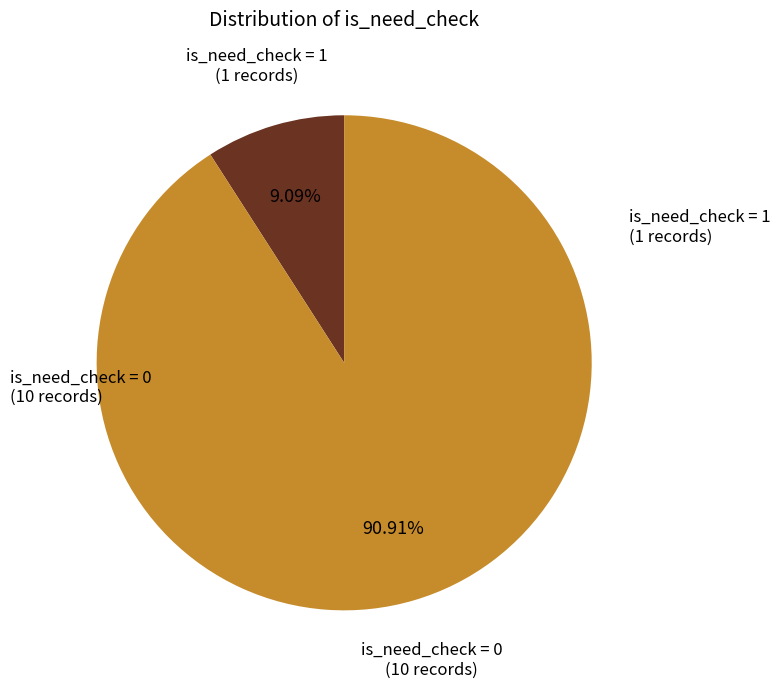

Is there any slice that represents more than half of the pie?

Yes